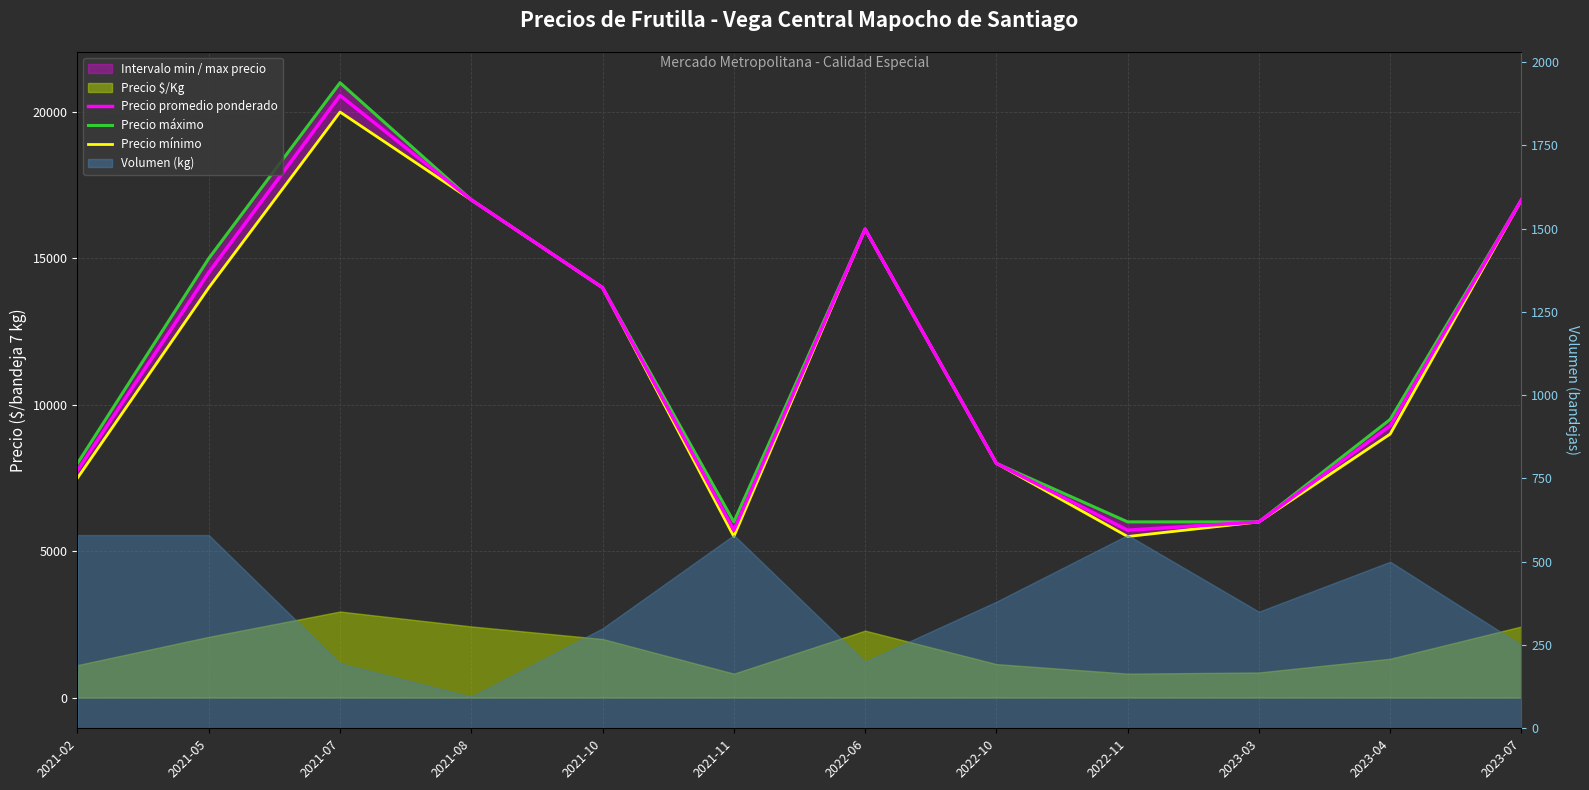

What is the minimum value shown in the chart?

5500